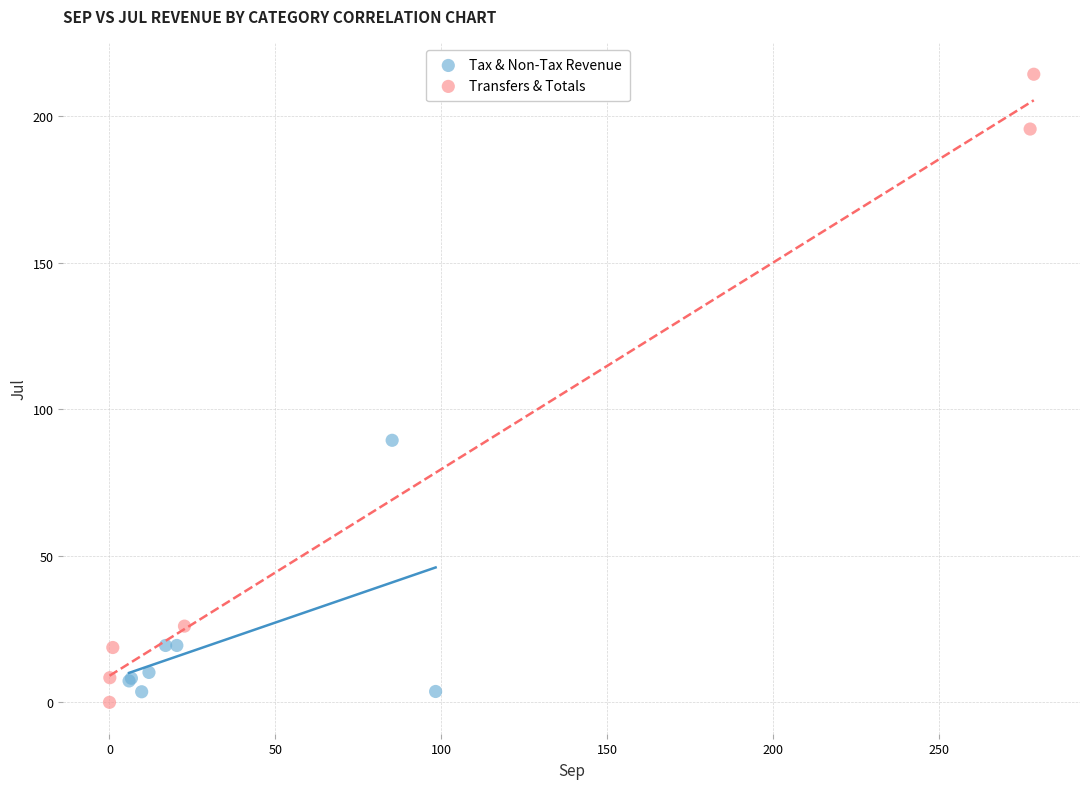

Which series has the widest spread of Y values?

Transfers & Totals